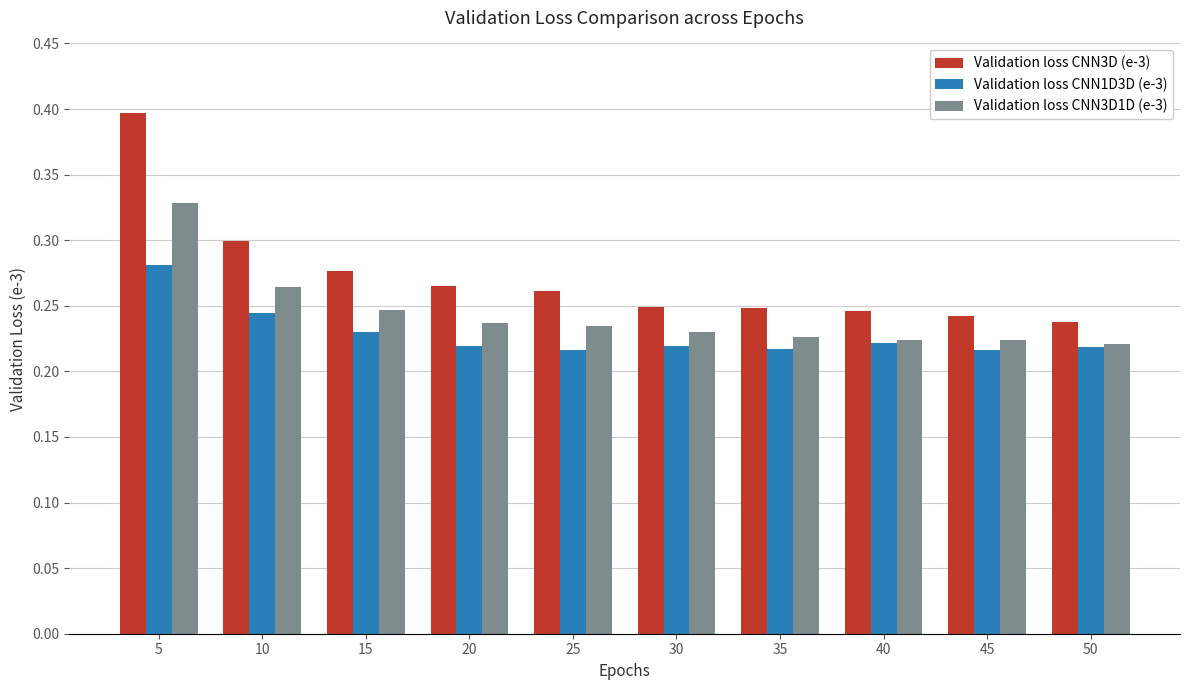

Which series has the largest range (max minus min)?

Validation loss CNN3D (e-3)